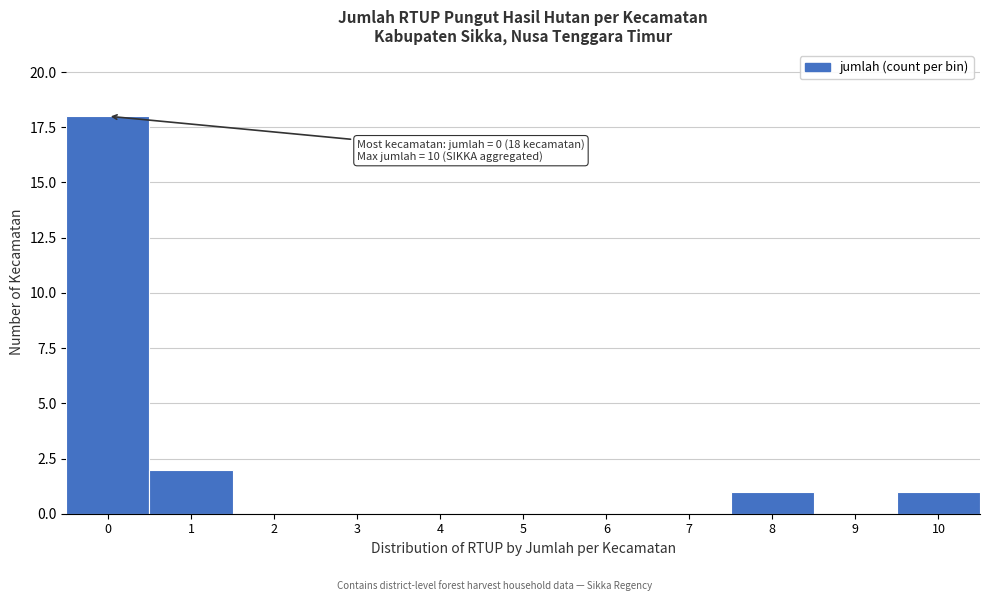

Which range on the x-axis has the tallest bar?

-0.5 to 0.5